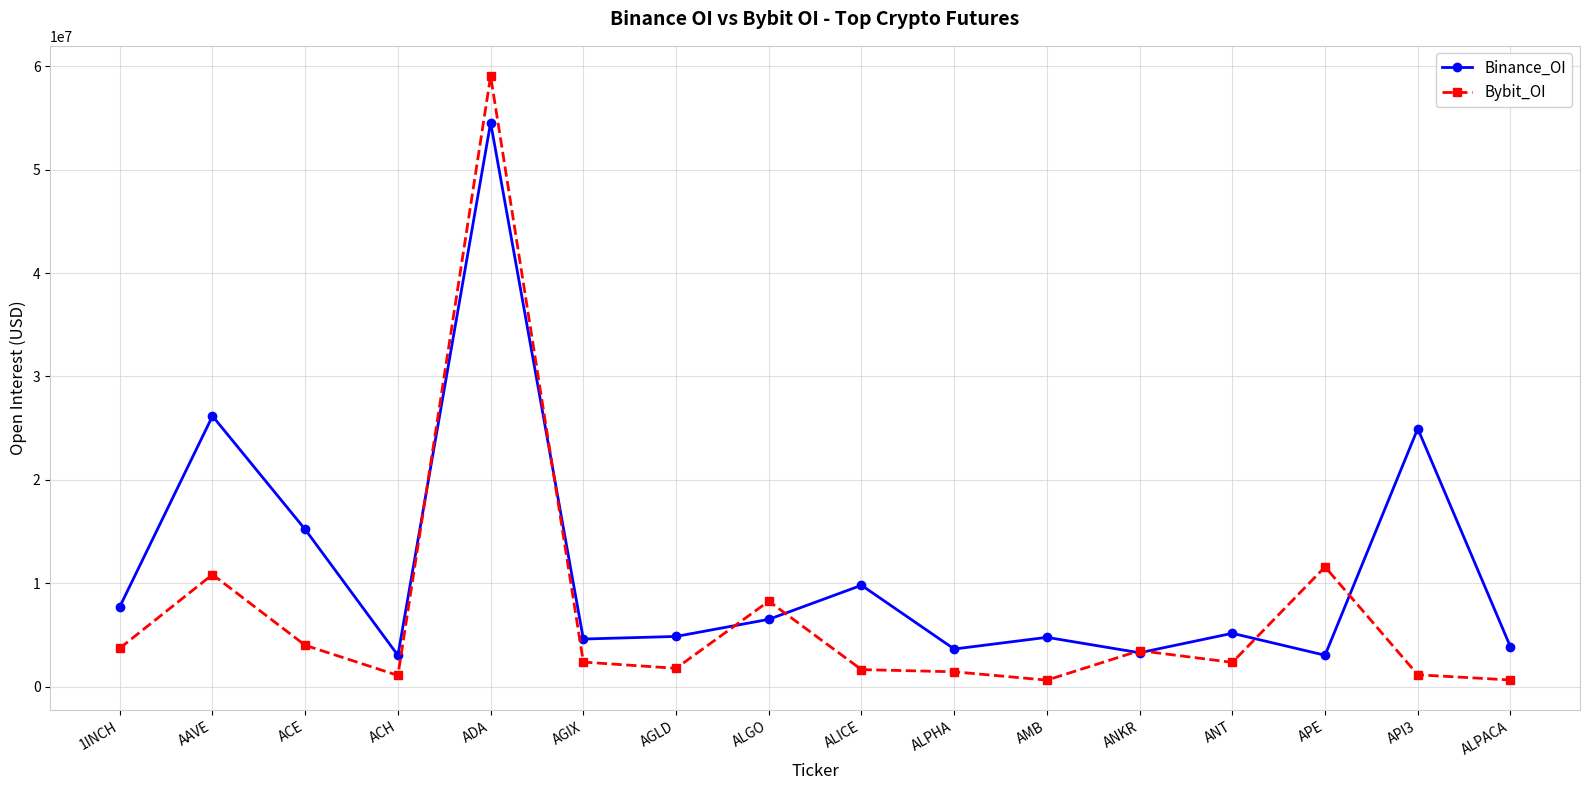

What is the difference between the highest and lowest values at ALICE?

8158691